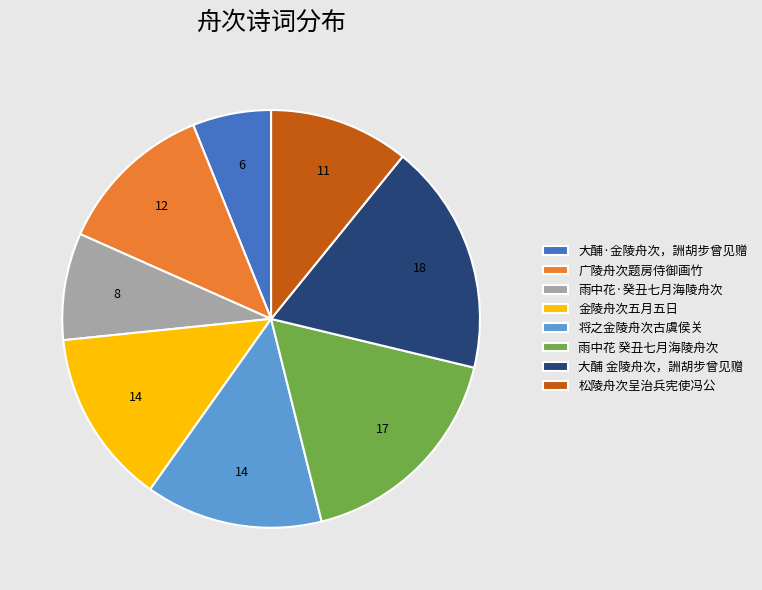

Which slice is the smallest?

大酺·金陵舟次，詶胡步曾见赠